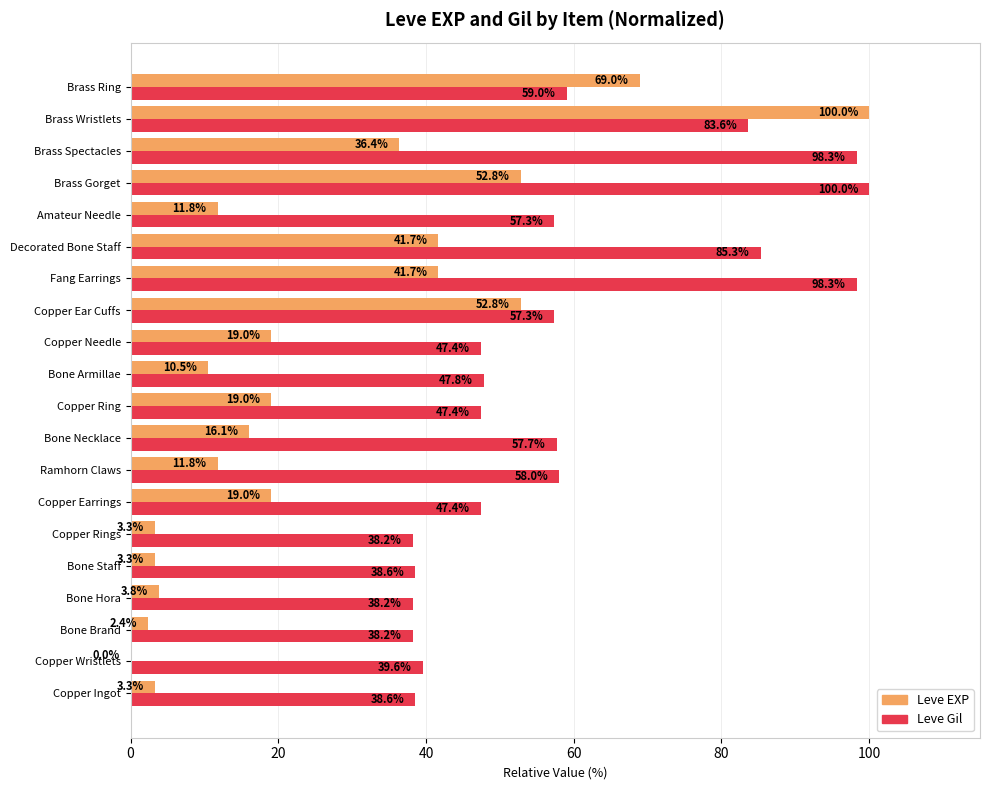

Which series has the largest total across all categories?

Leve Gil